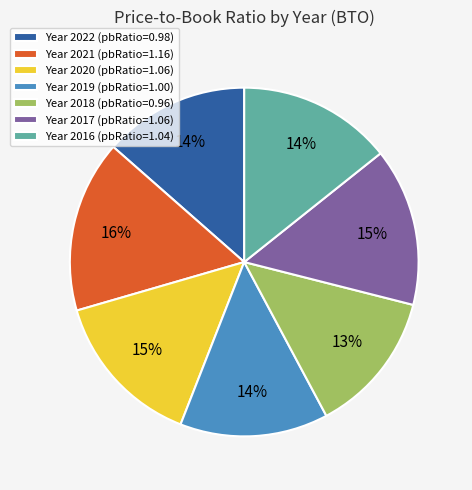

Is there any slice that represents more than half of the pie?

No